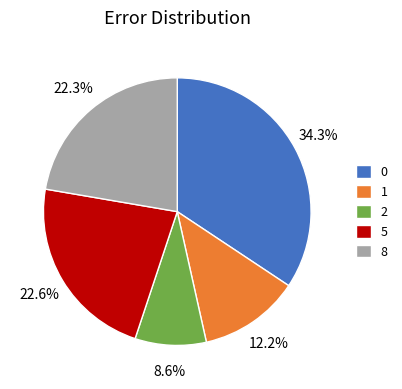

To the nearest percent, what portion does 2 represent?

9%